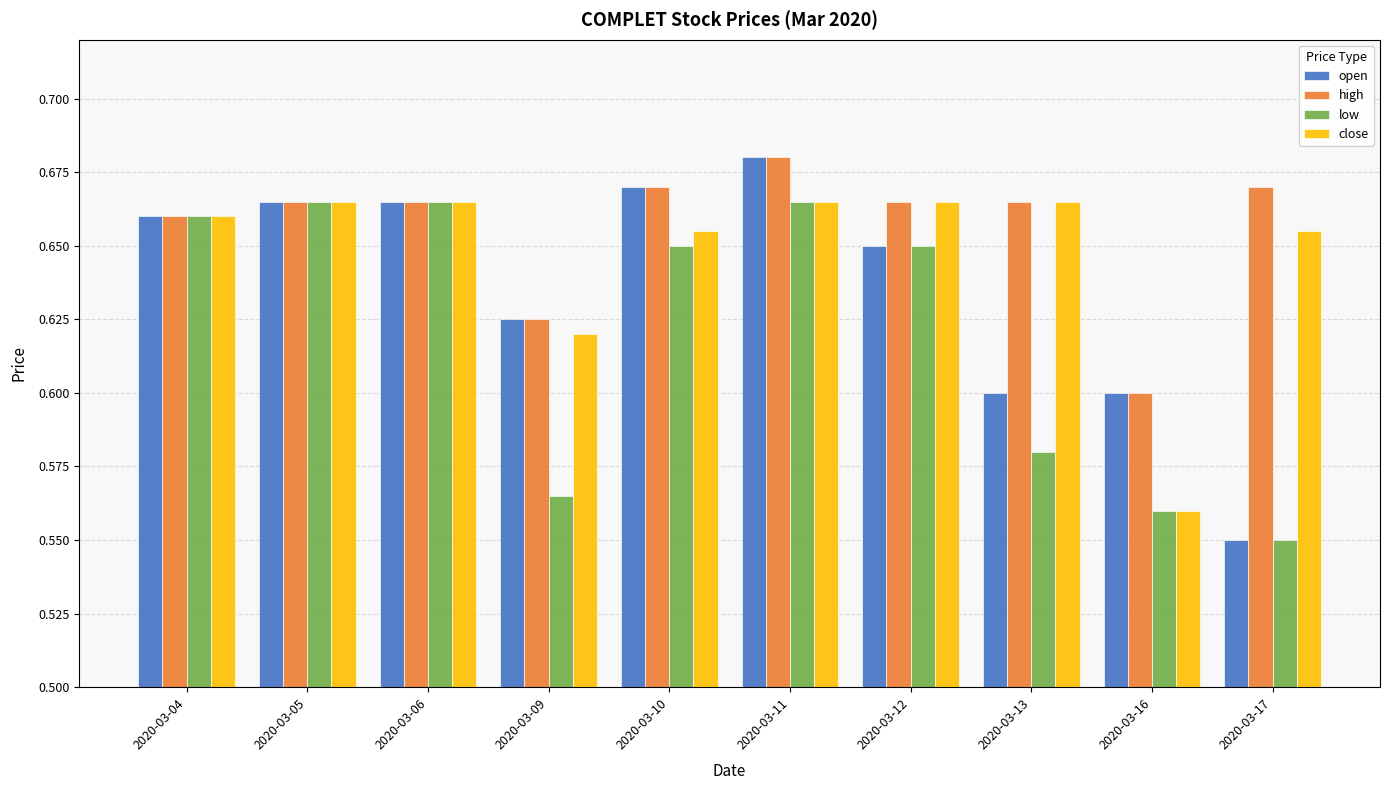

Are the bars horizontal?

No